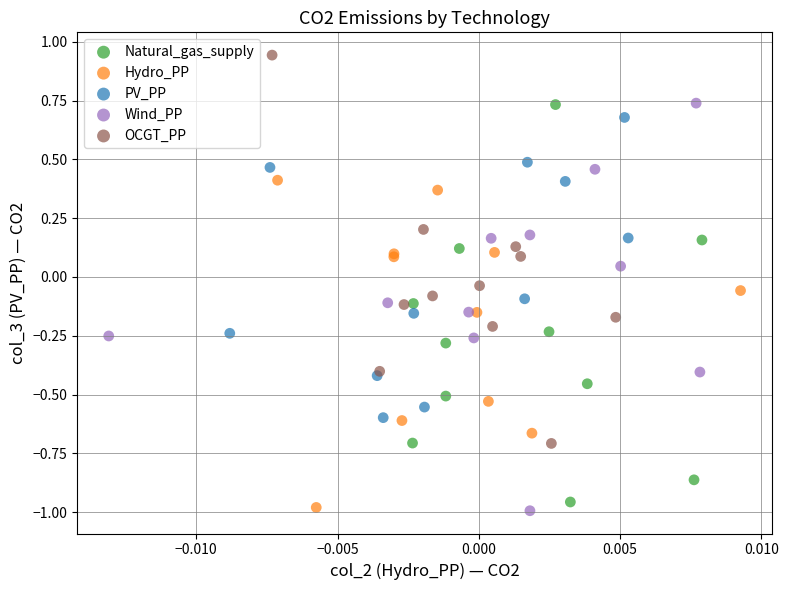

Which series contains the highest Y value?

OCGT_PP